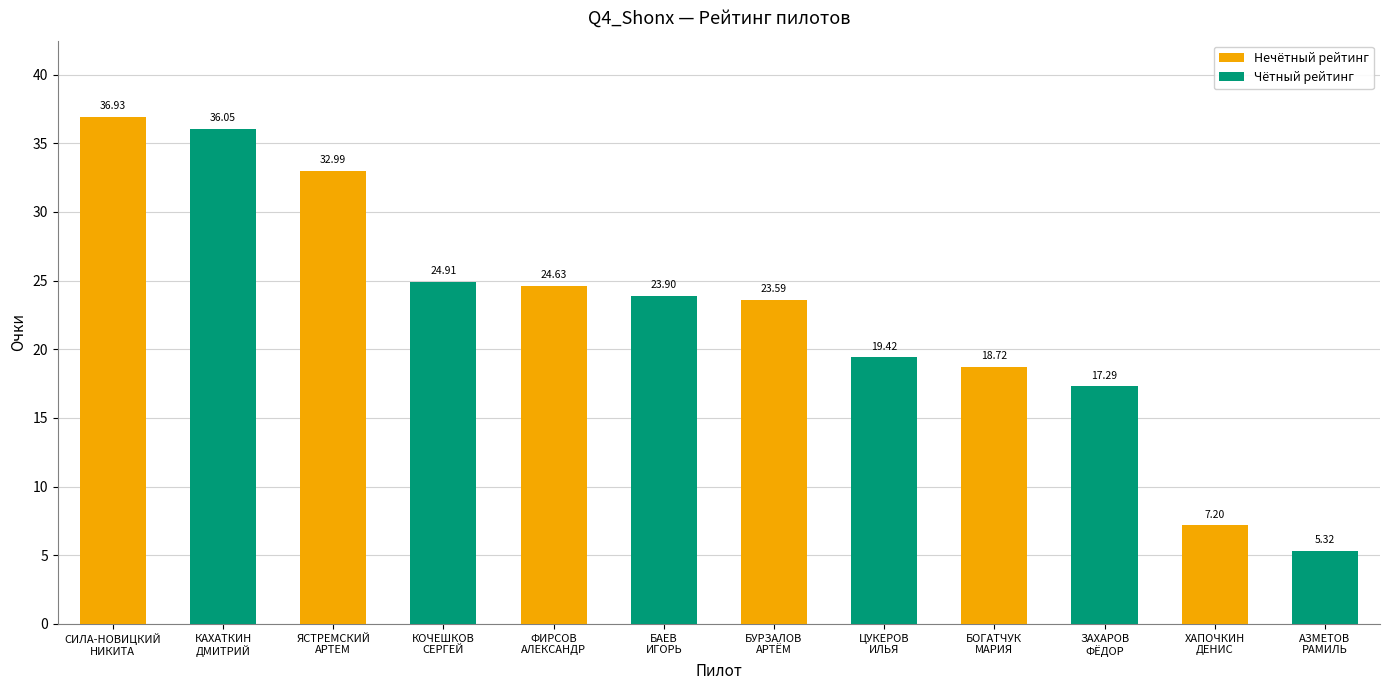

Which category has the lowest value across all series?

АЗМЕТОВ
РАМИЛЬ